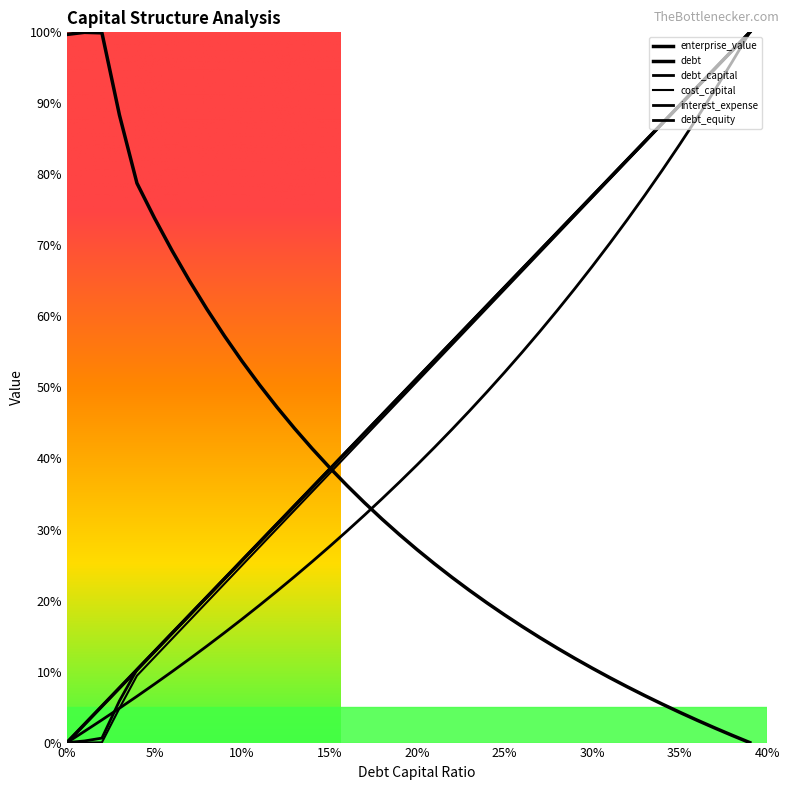

True or false: debt_equity has more than 2 points higher than both neighbors.

False